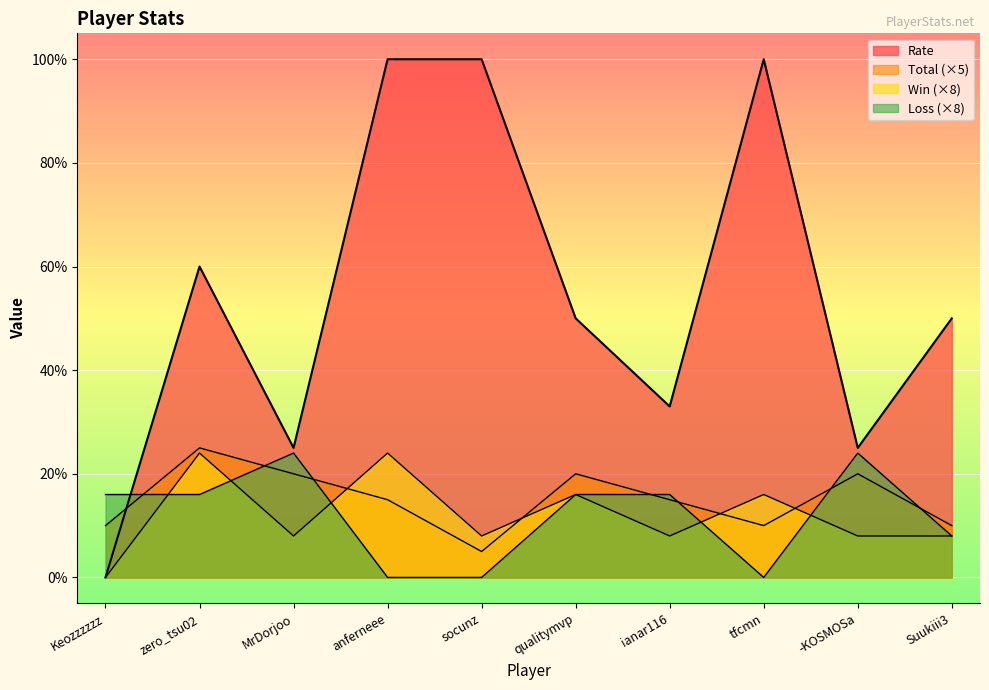

What is the maximum value shown in the chart?

100